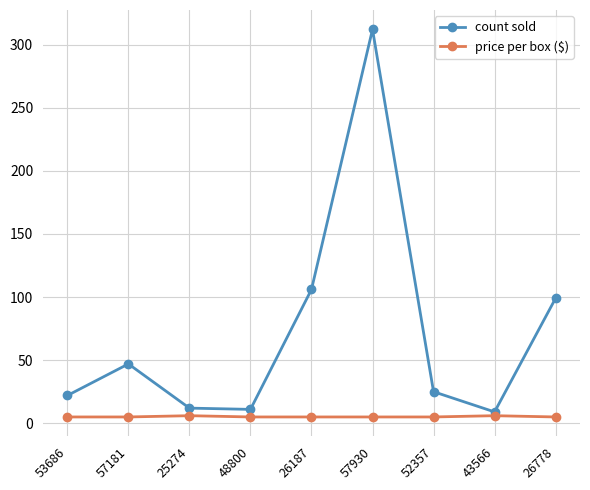

What is the smallest value displayed?

5